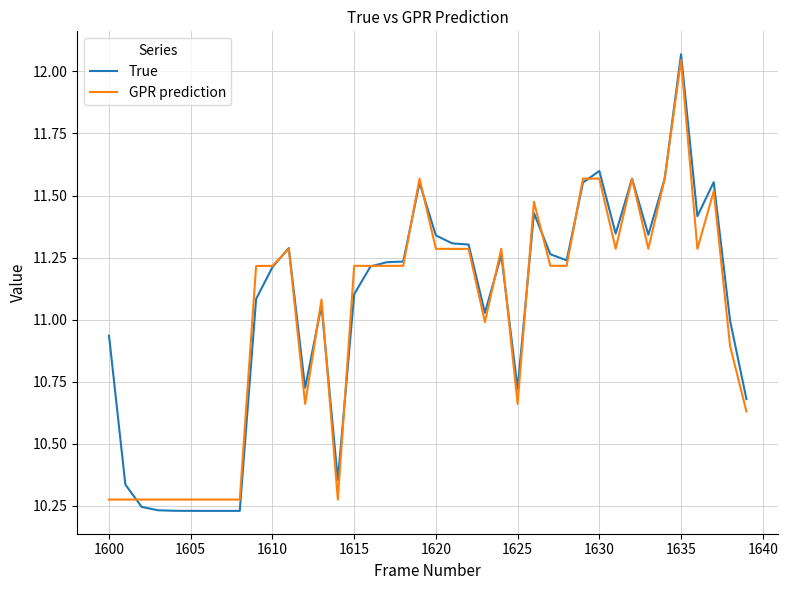

What are all the series names shown in the legend?

True, GPR prediction